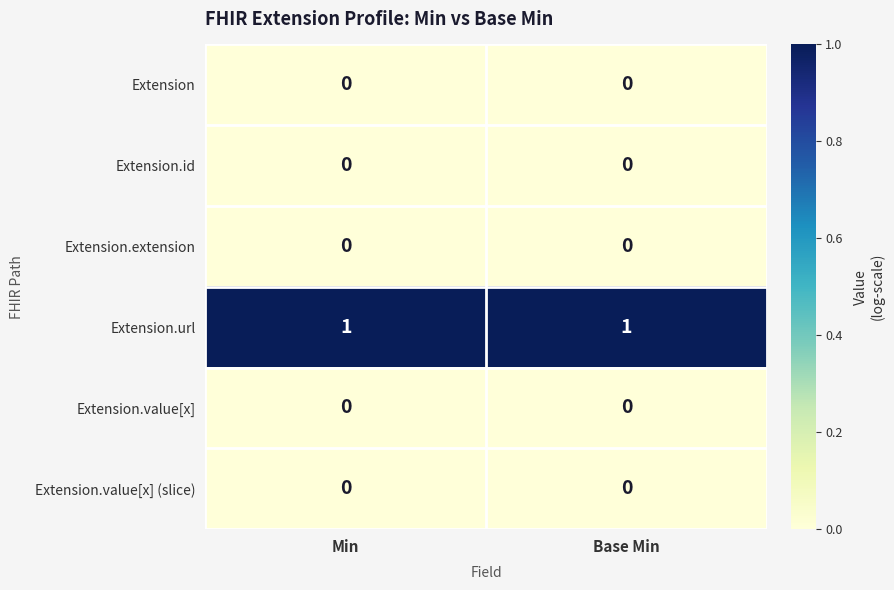

The Extension.value[x] series shows 0 at Min. True or false?

True